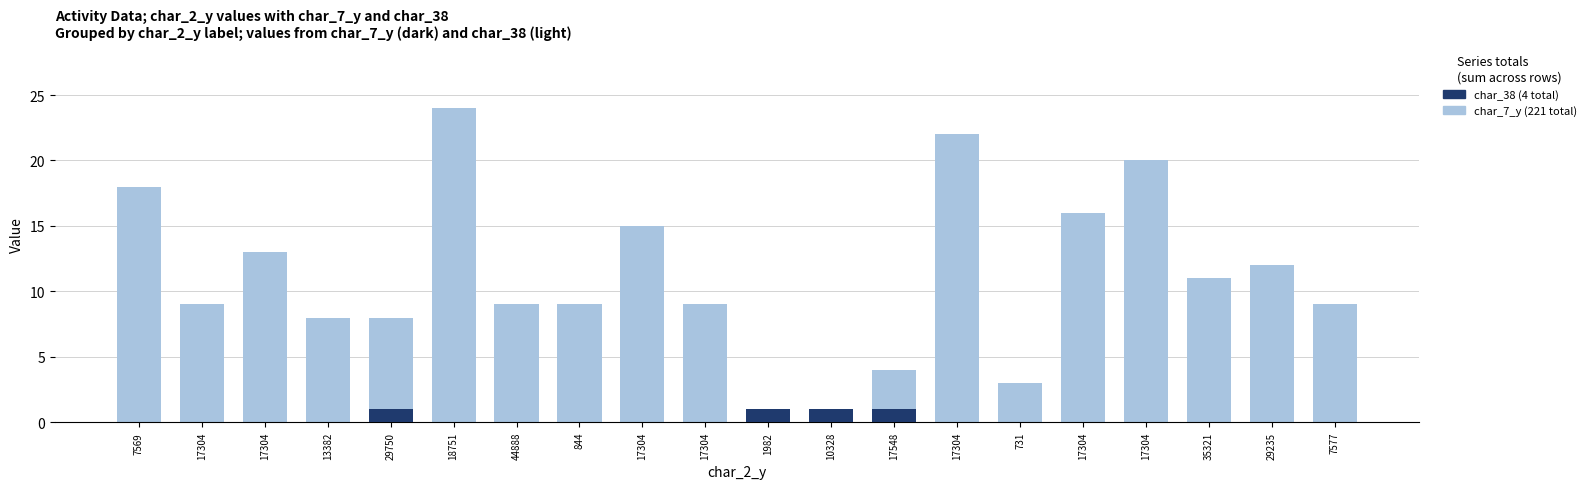

Is the value of char_7_y at 44888 greater than the value of char_38 at 1982?

Yes